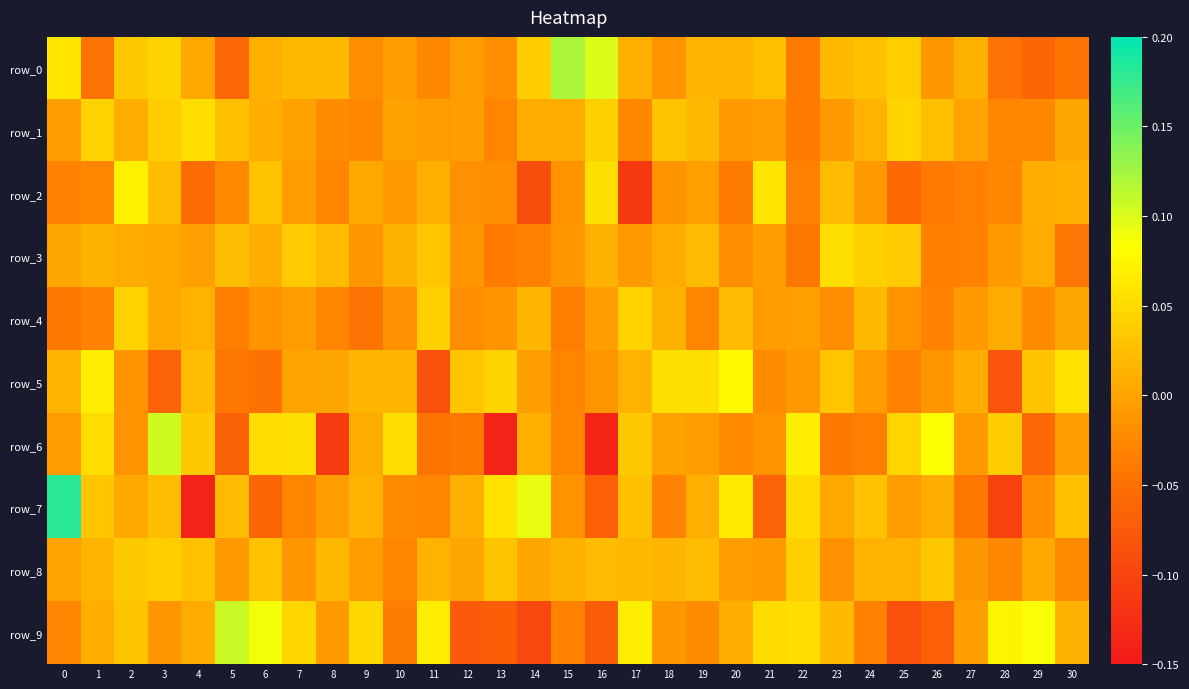

How many positive values does the row_2 series have?

10